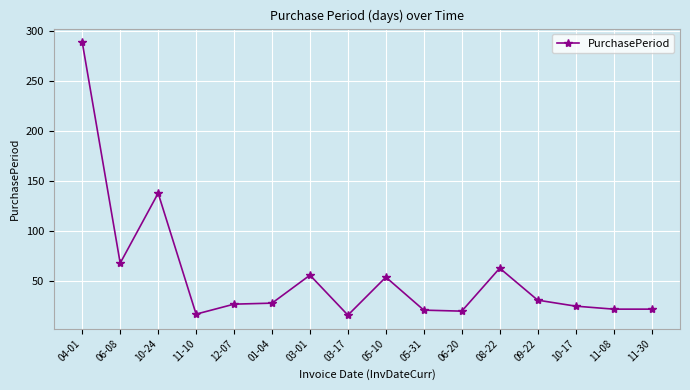

What is the difference between the maximum and second lowest values?

272